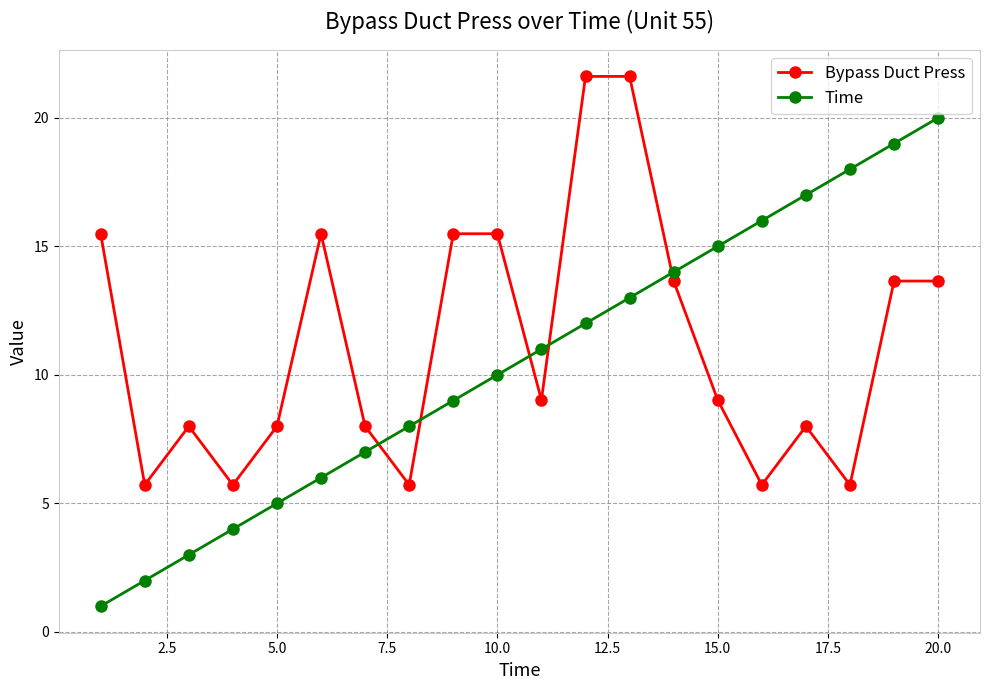

How many intersections are there between Bypass Duct Press and Time?

5